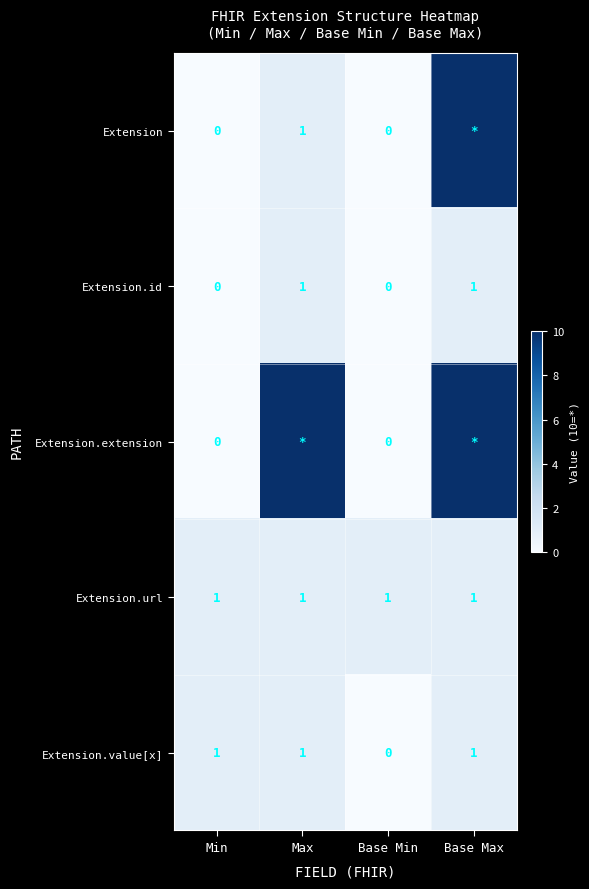

How many Extension.id values are between 0 and 1?

4